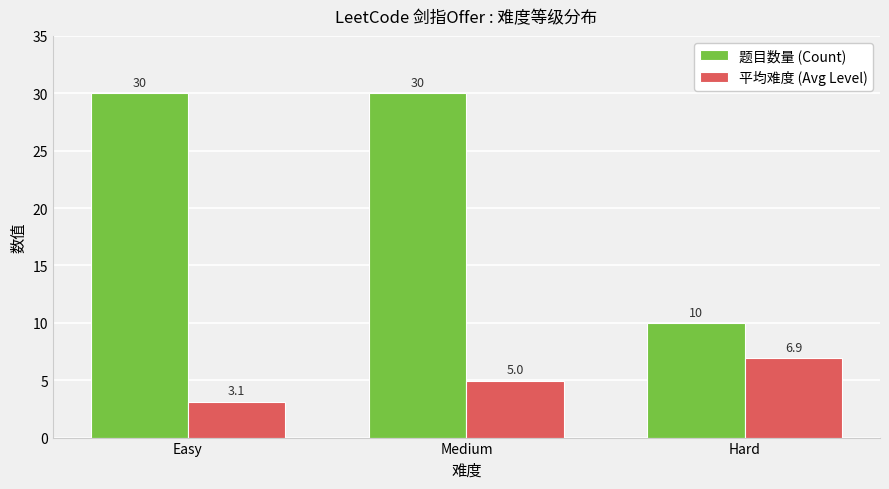

Rank the series by their average value, from lowest to highest.

平均难度 (Avg Level), 题目数量 (Count)